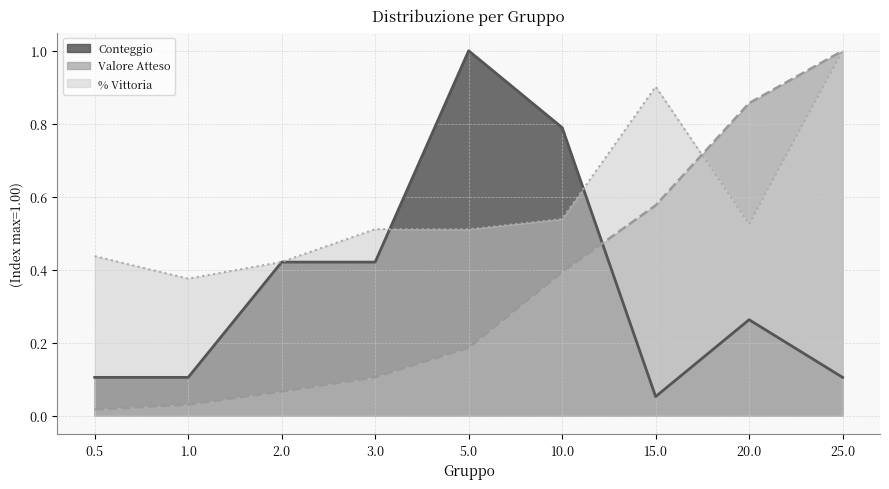

Which series has the largest range (max minus min)?

Valore Atteso